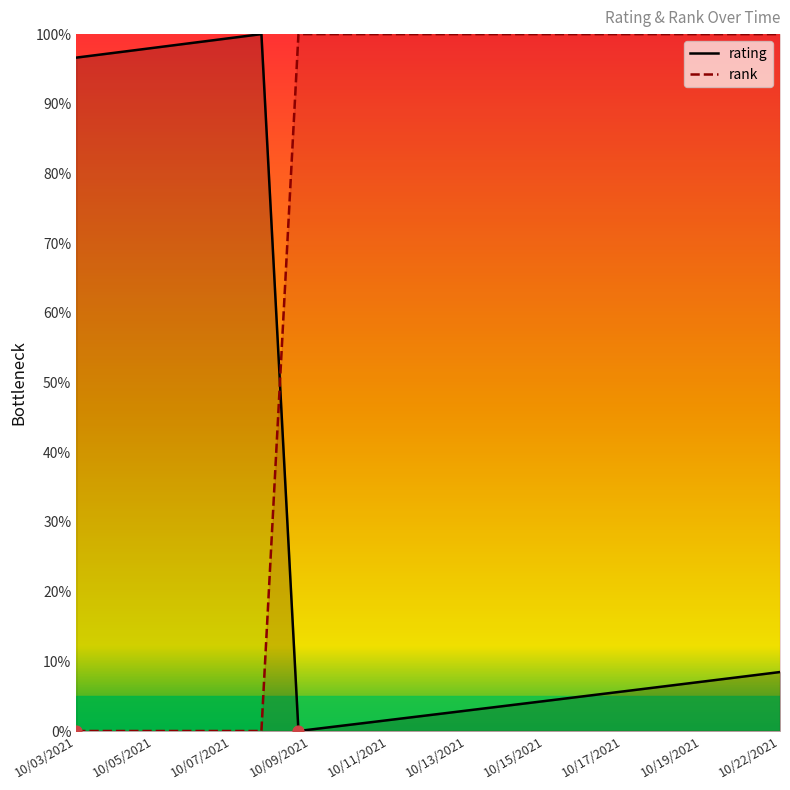

What are all the series names shown in the legend?

rating, rank